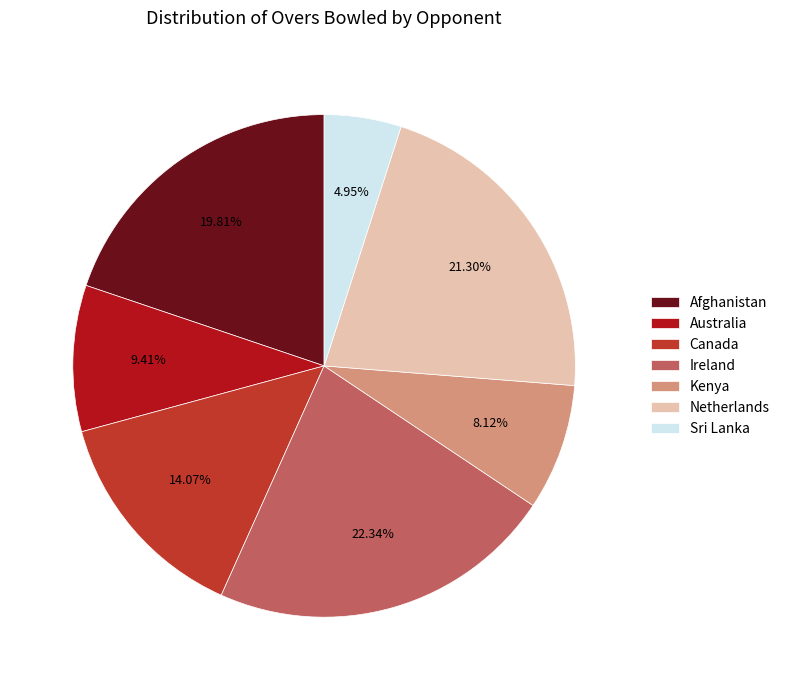

What portion of the pie excludes Sri Lanka?

95.0%